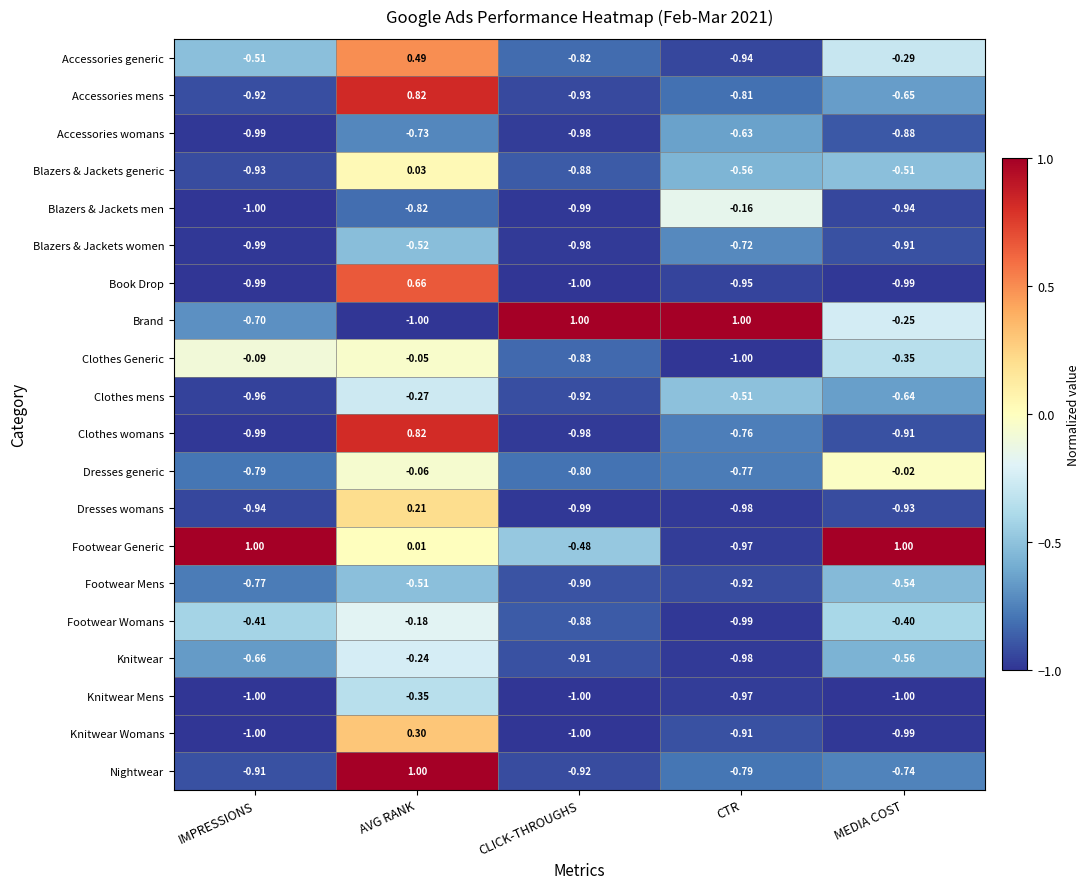

Count the number of data series in this chart.

20